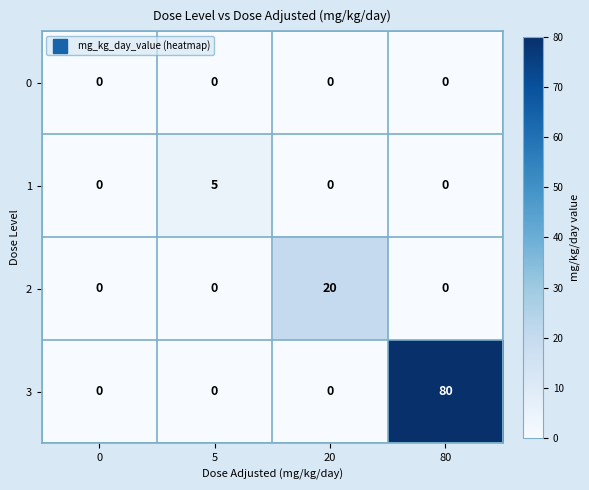

List the series in order of their peak value, lowest first.

0, 1, 2, 3